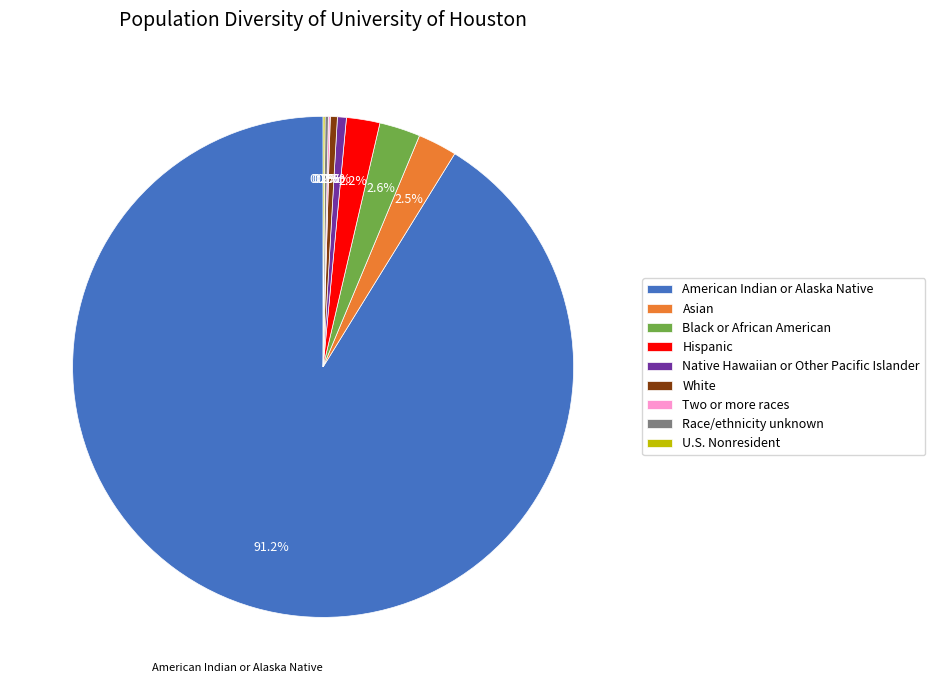

Is there any slice that represents more than half of the pie?

Yes